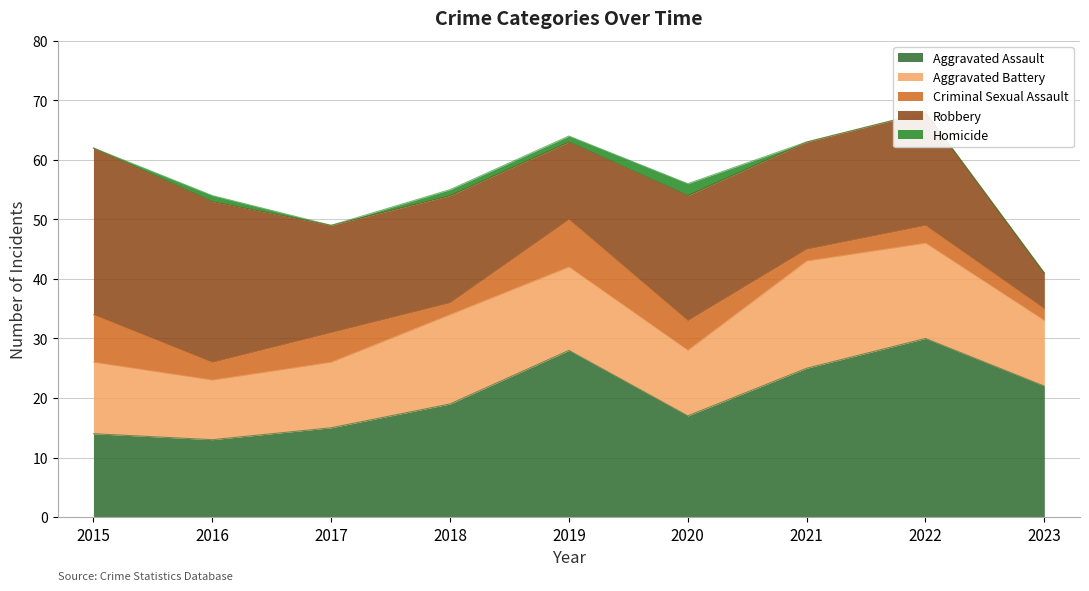

What is the total value across all series at 2021?

63